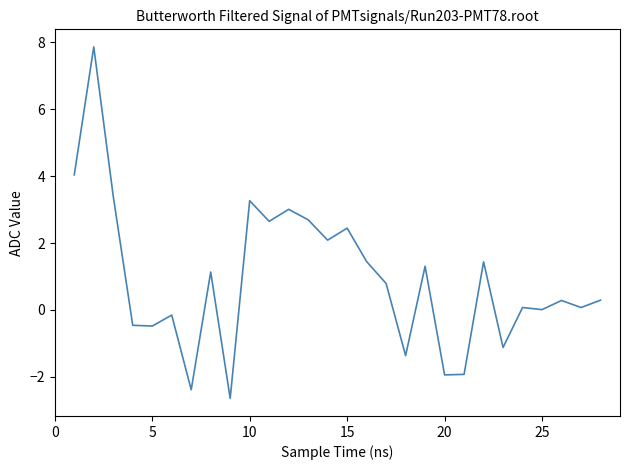

What is the smallest value displayed?

-2.6